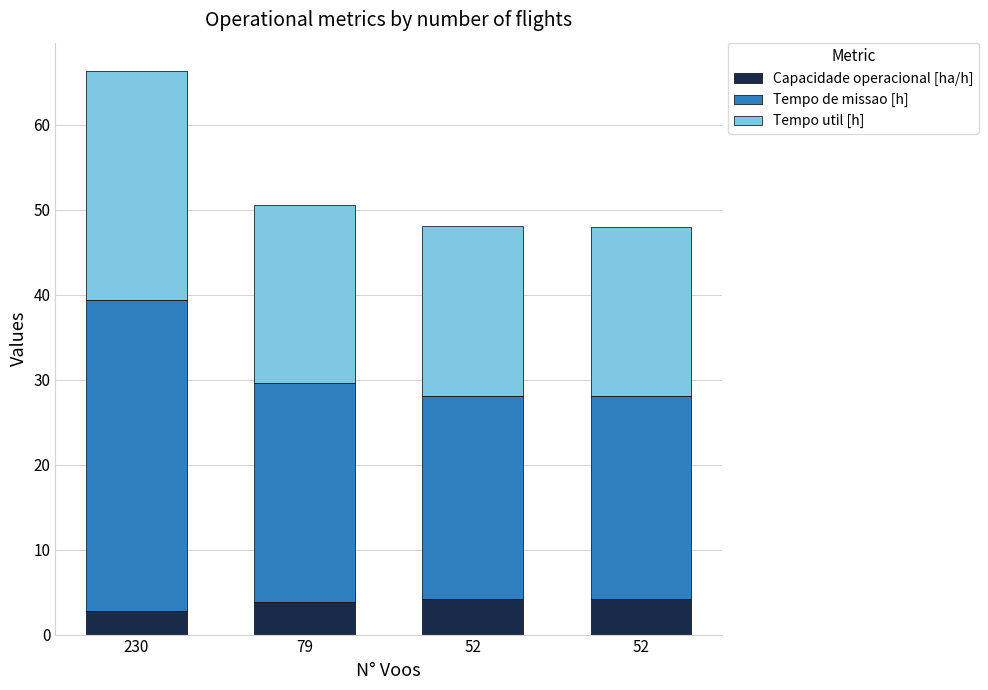

What is the value of the Capacidade operacional [ha/h] bar at the 3rd from the left?

4.2